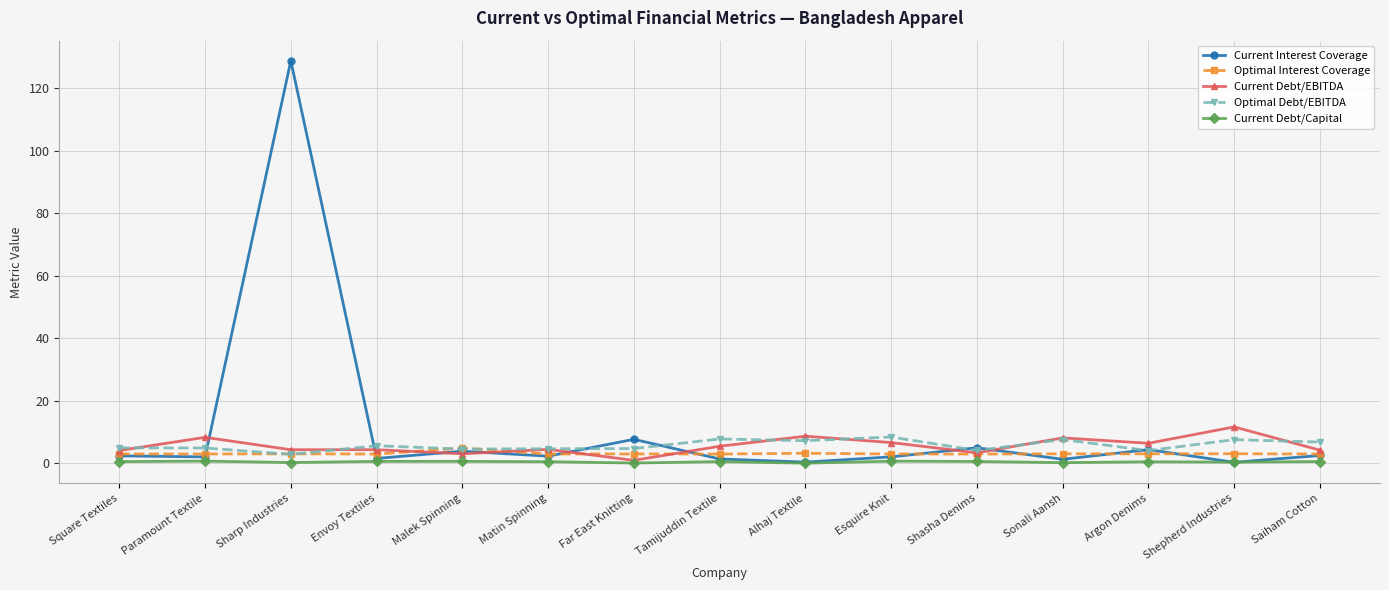

What is the sum of all Current Interest Coverage values?

166.5